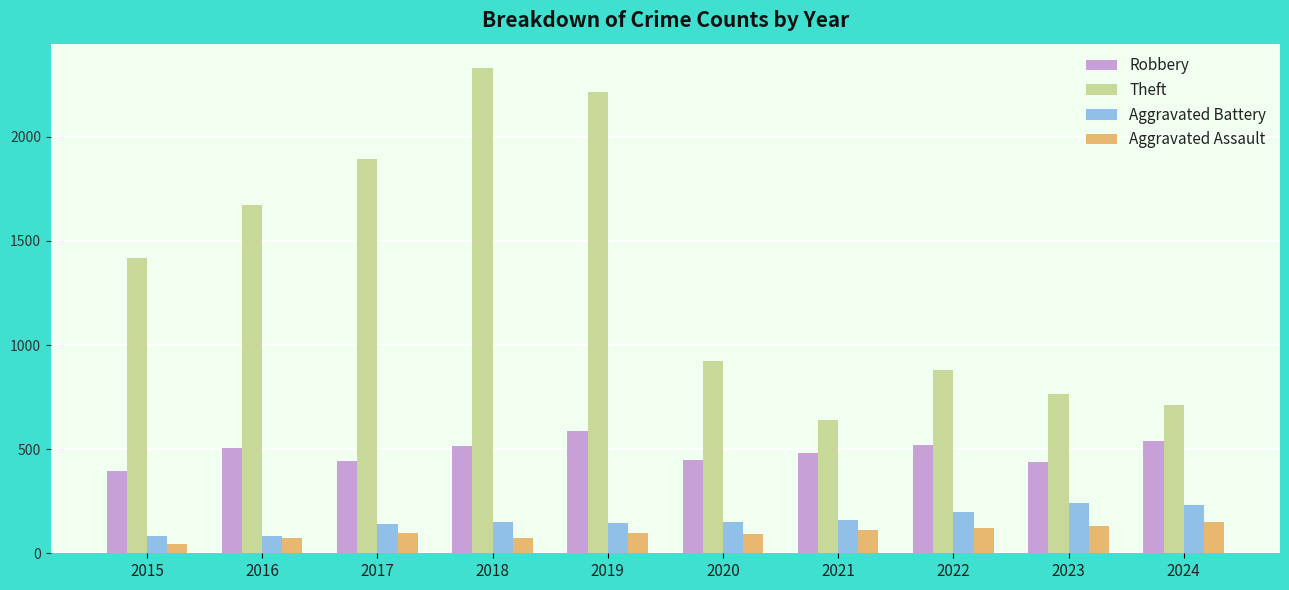

Is the value of Aggravated Battery at 2019 greater than the value of Theft at 2024?

No